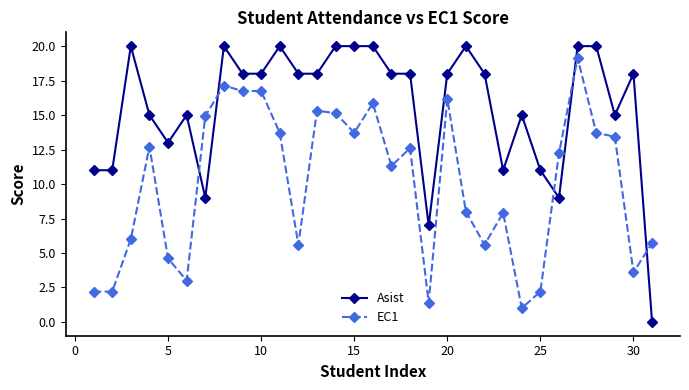

True or false: EC1 and Asist cross at least once.

True